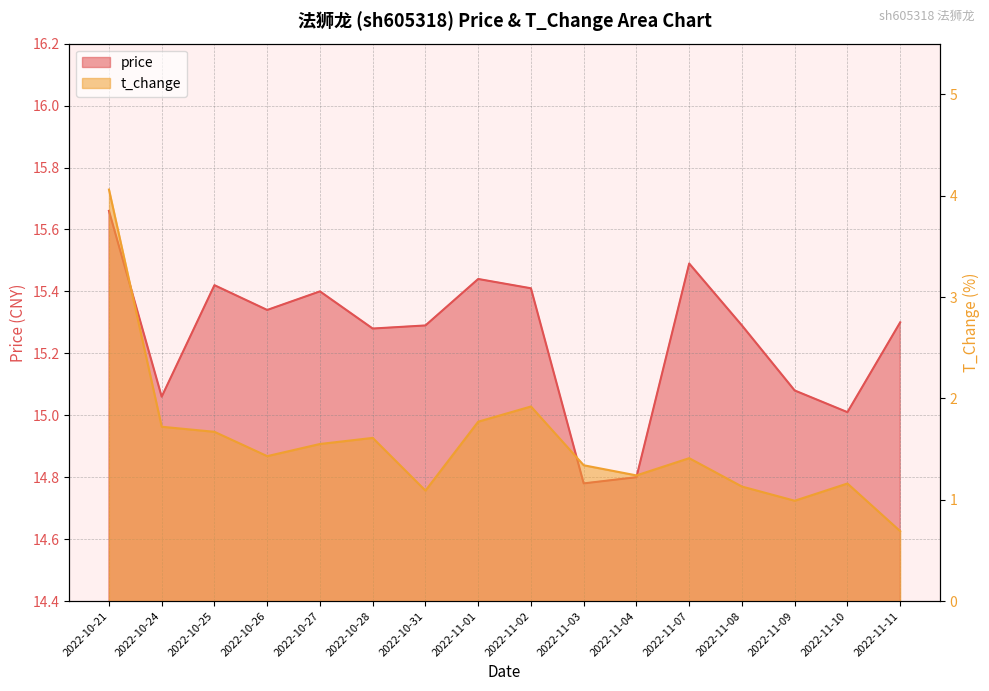

True or false: price and t_change cross at least once.

False